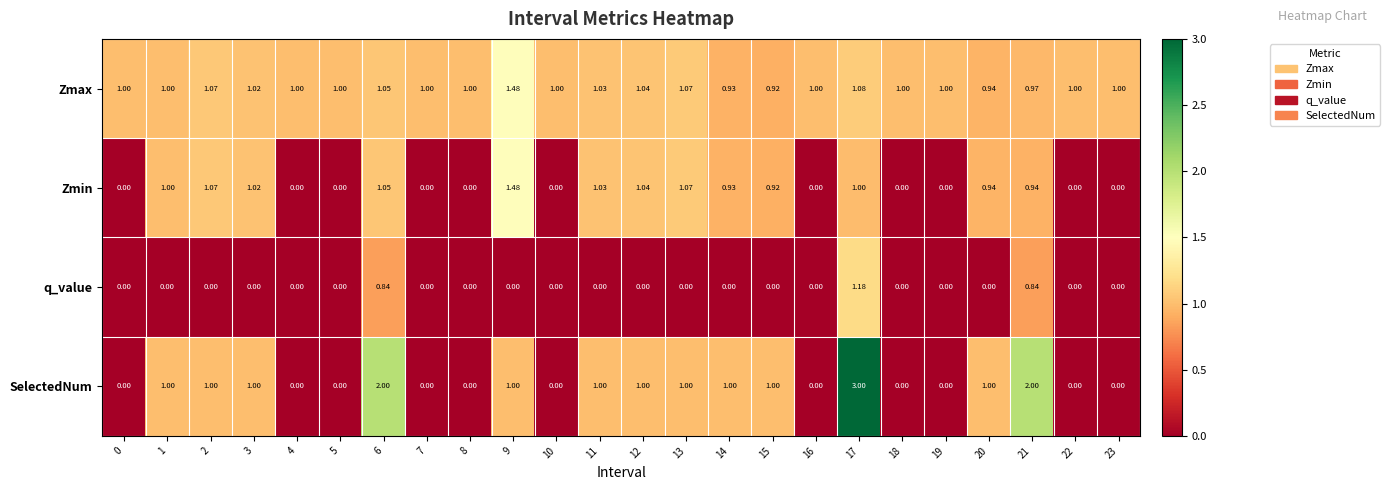

Which category has the highest value across all series?

17